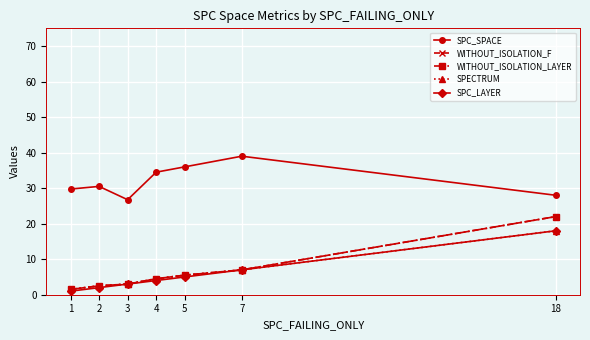

How many lines are shown in the chart?

5